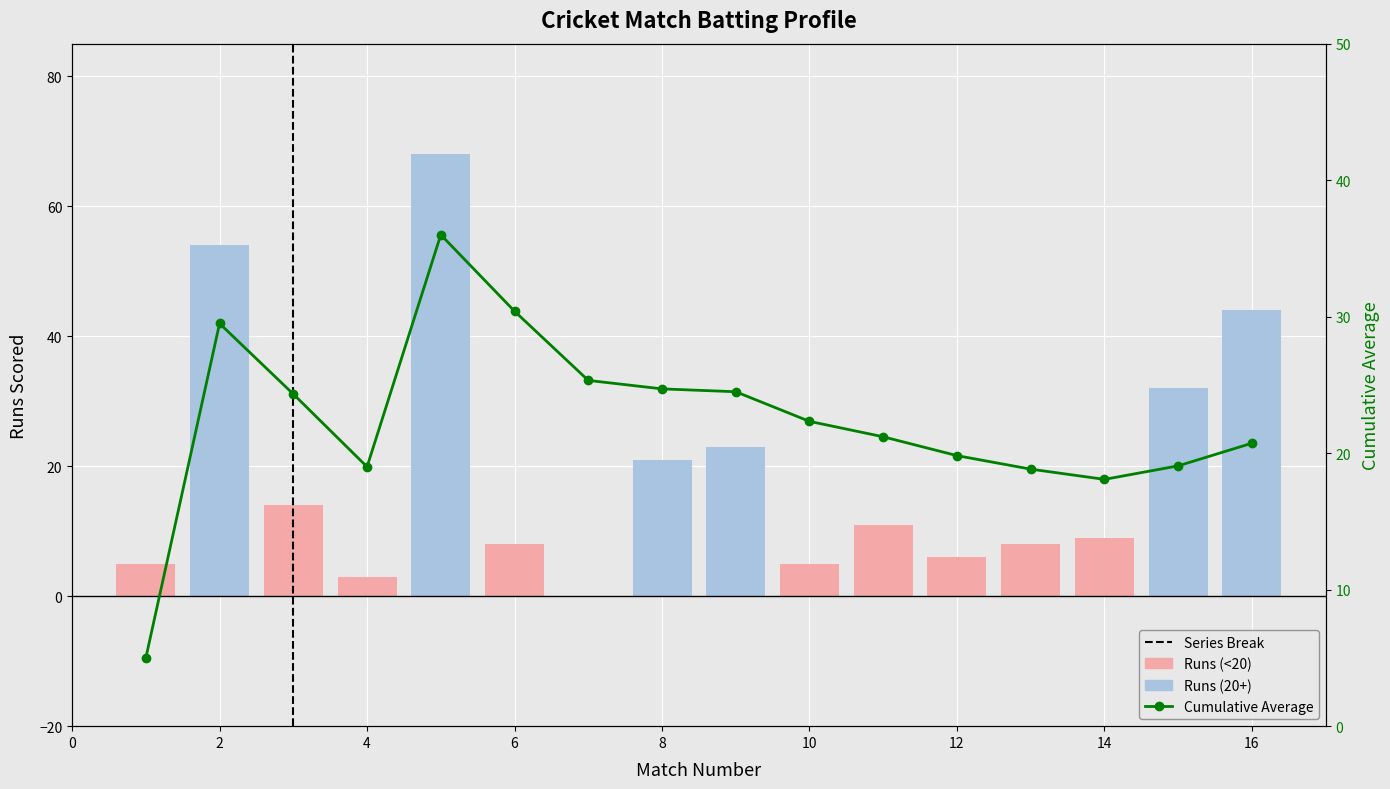

What is the maximum value shown in the chart?

68.0